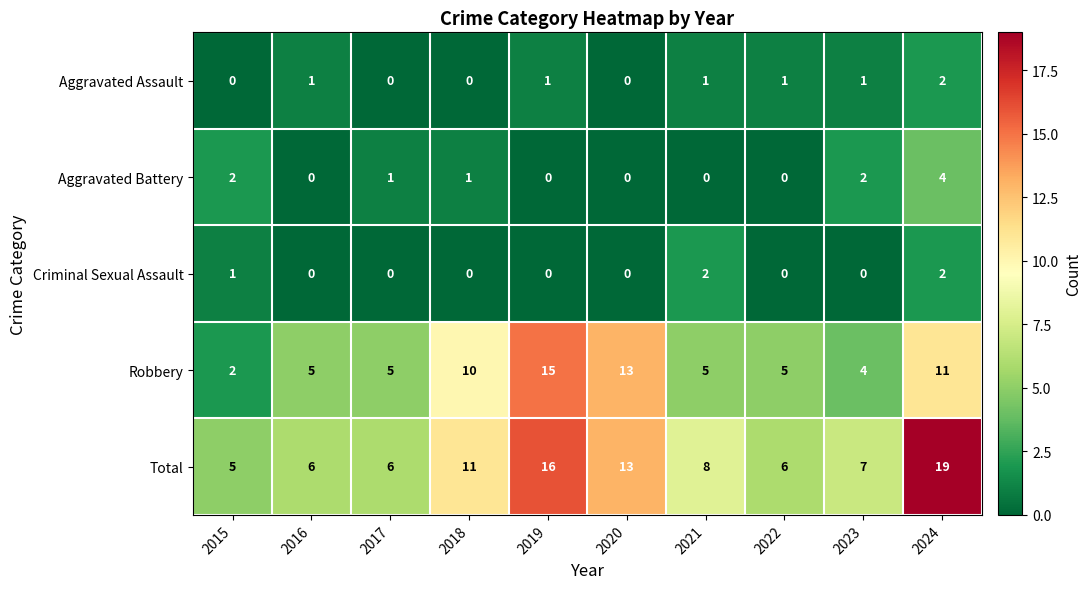

Which label corresponds to the largest value in the chart?

2024